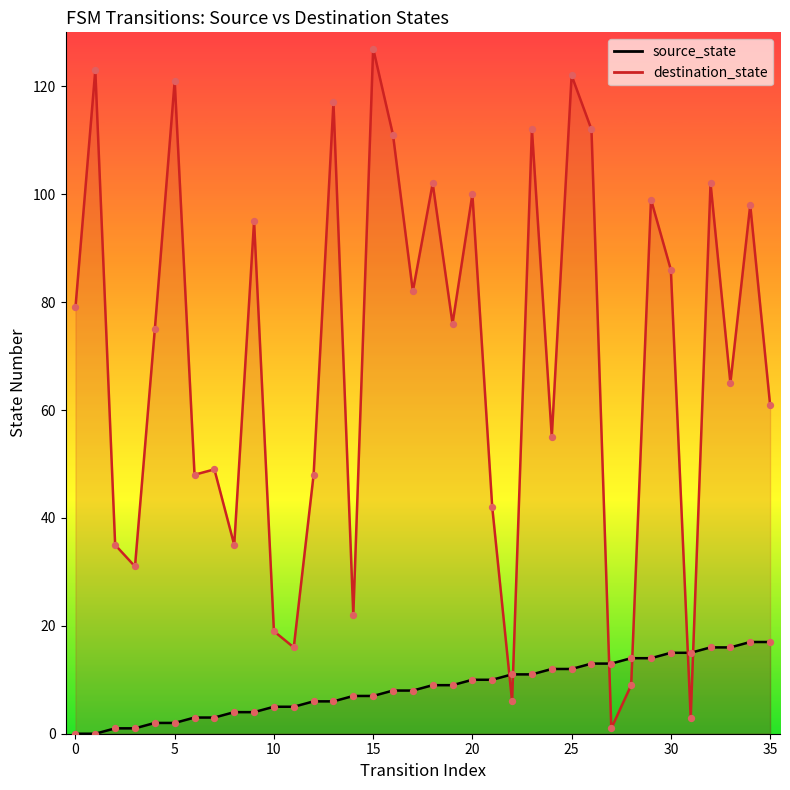

What are all the series names shown in the legend?

source_state, destination_state